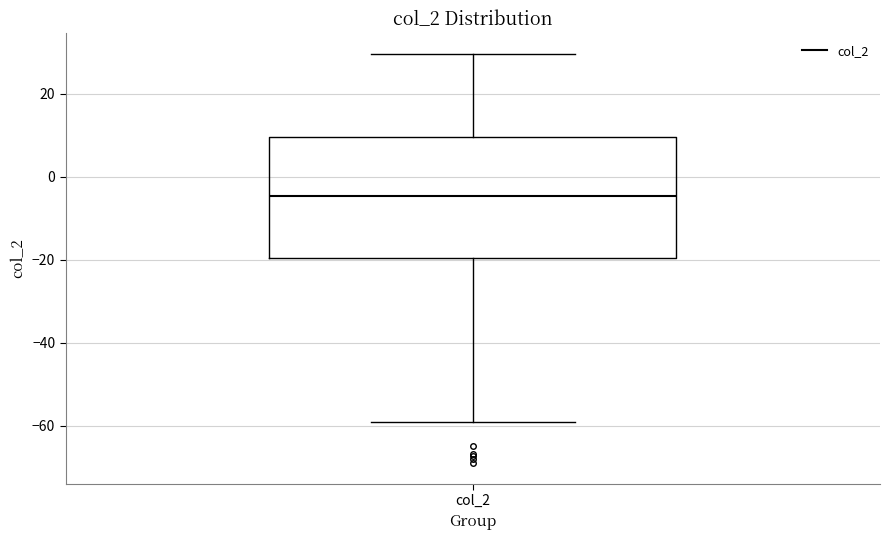

Read this box plot against the y-axis: the position of the median line, the range covered by the box, and the ends of both whiskers. The values are not printed on the chart, so give them approximately, as read against the axis.

median -4, box -20 to 10, whiskers -58 to 30